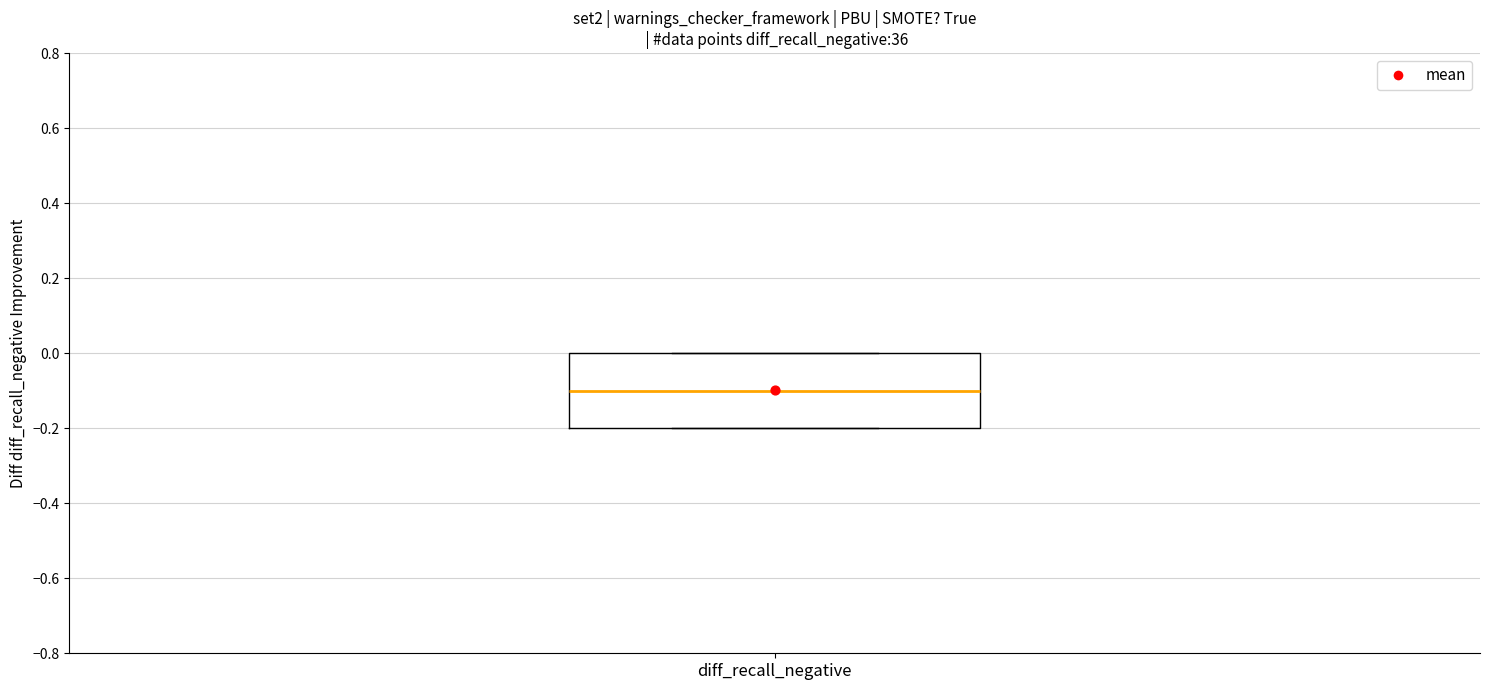

Transcribe this box plot: give where the median line is, the range the box spans, and where the two whiskers end, as read against the y-axis. The values are not printed on the chart, so give them approximately, as read against the axis.

median -0.1, box -0.2 to 0.0, whiskers -0.2 to 0.0